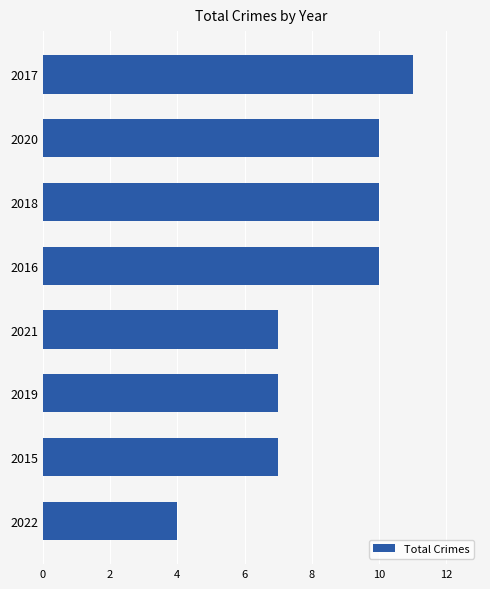

What value does the data have at 2019?

7